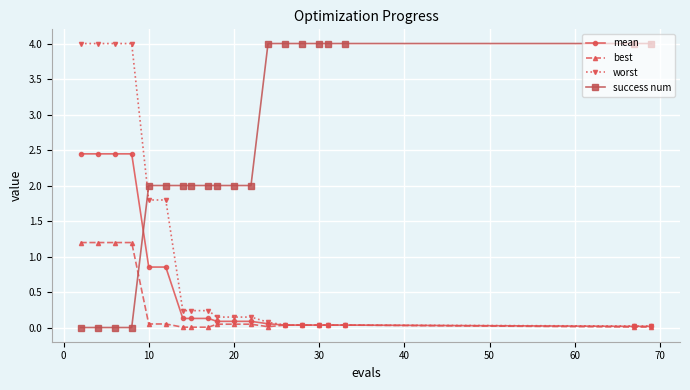

What is the value of the success num point at the 7th from the left?

2.0